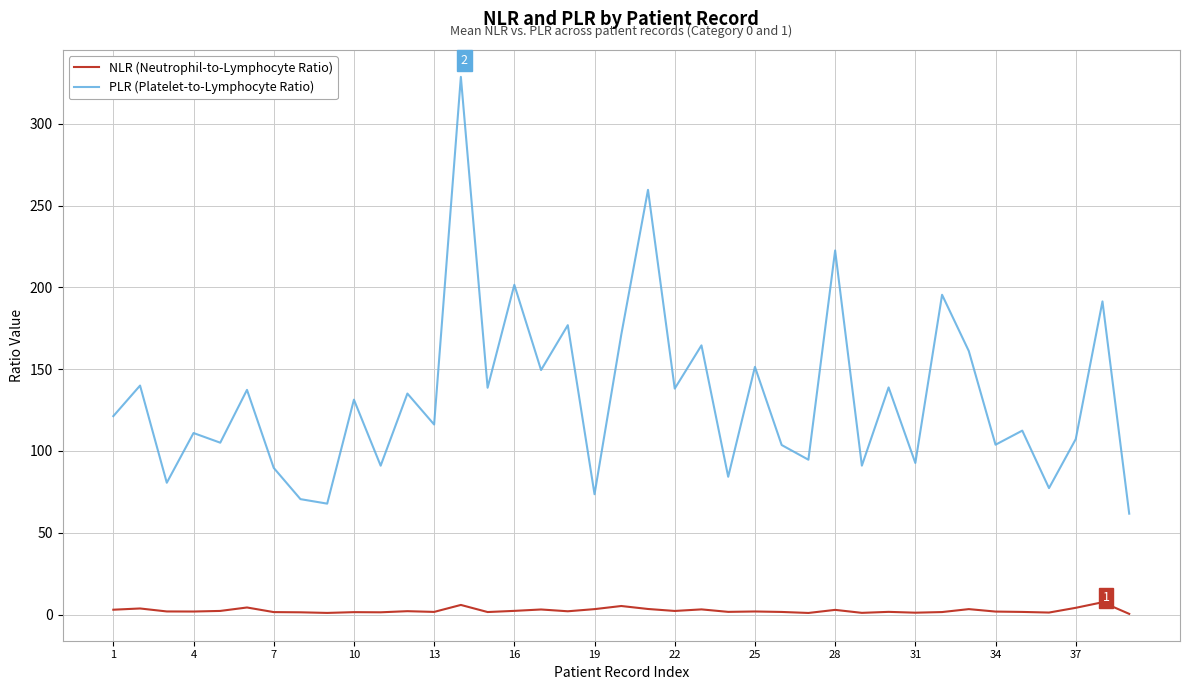

Which series has the largest total across all categories?

PLR (Platelet-to-Lymphocyte Ratio)